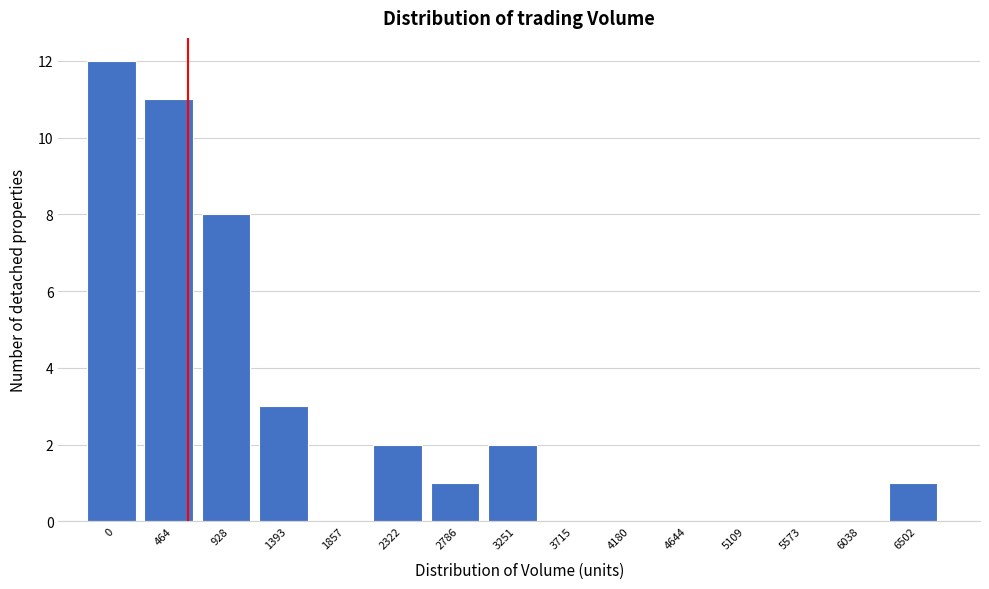

Reading left to right, extract all data points from this chart.

0=12	464=11	928=8	1393=3	1857=0	2322=2	2786=1	3251=2	3715=0	4180=0	4644=0	5109=0	5573=0	6038=0	6502=1